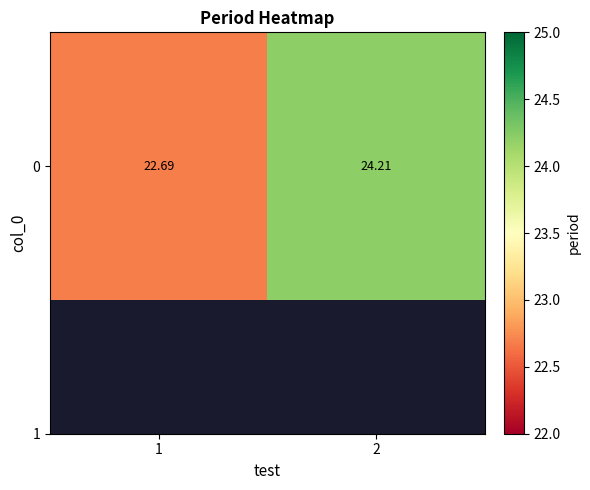

What is the minimum value shown in the chart?

22.7